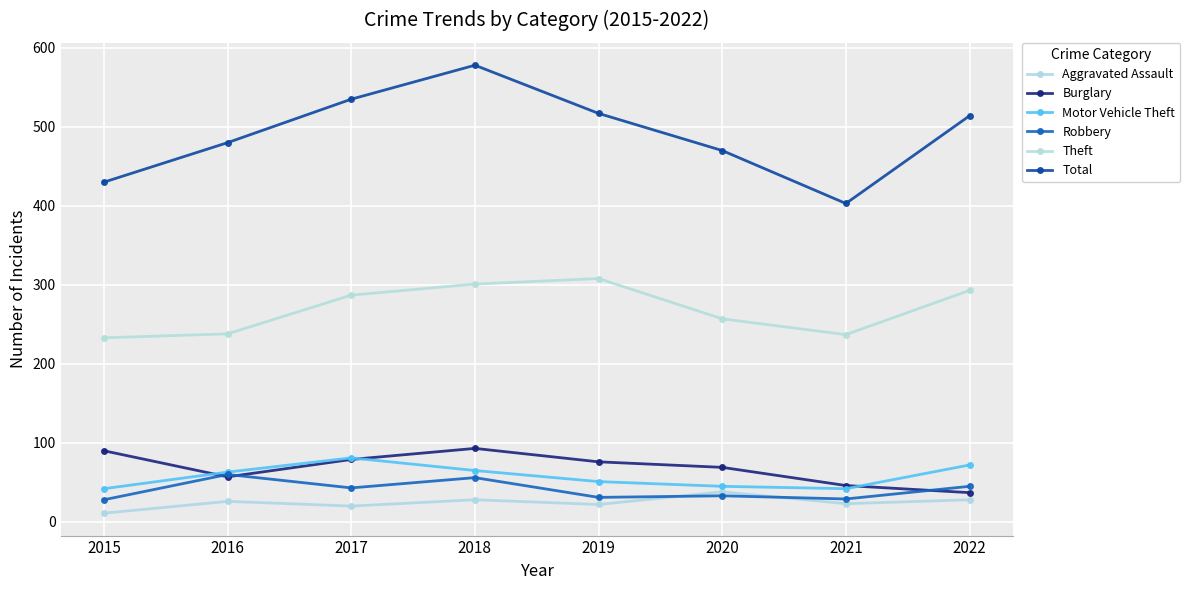

What is the minimum value shown in the chart?

11